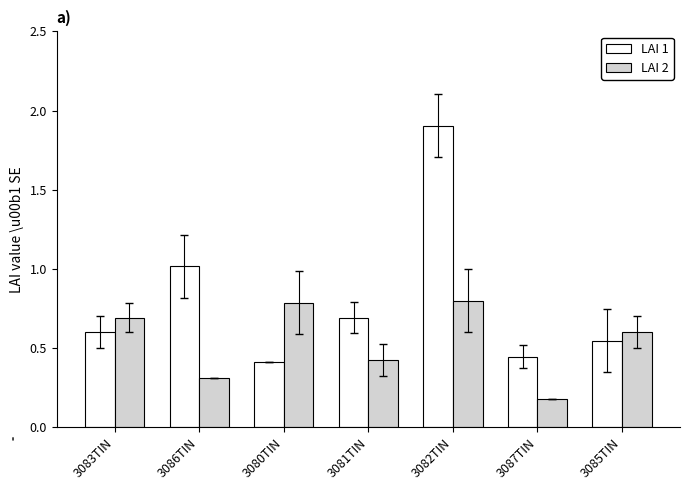

Which category has the highest value in the LAI 1 series?

3082TIN